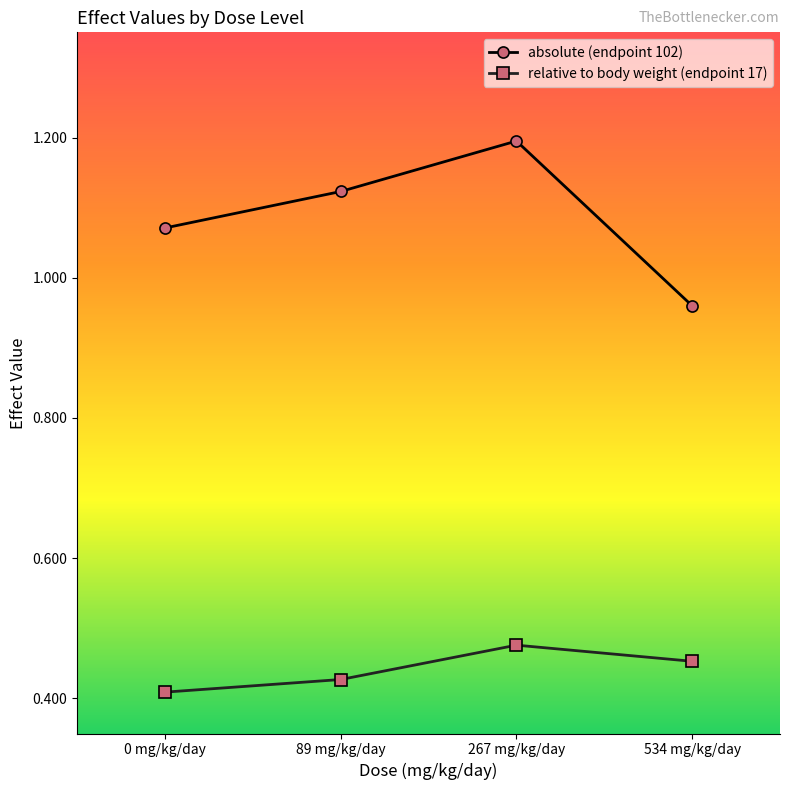

Which series changed the most between 0 mg/kg/day and 534 mg/kg/day?

absolute (endpoint 102)